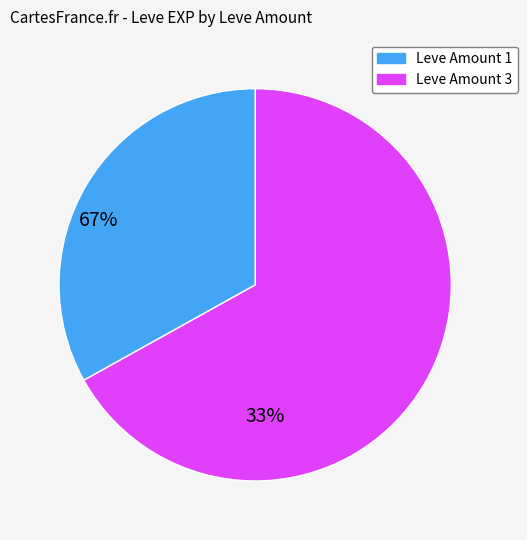

Is there any slice that represents more than half of the pie?

Yes